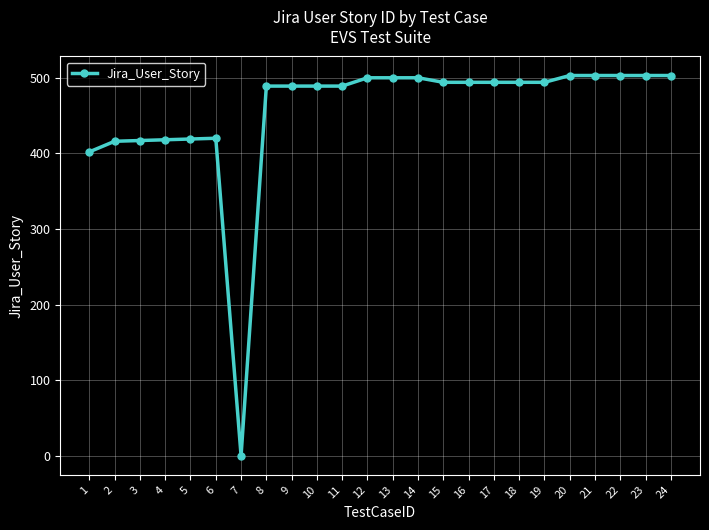

How many series are shown in this chart?

1